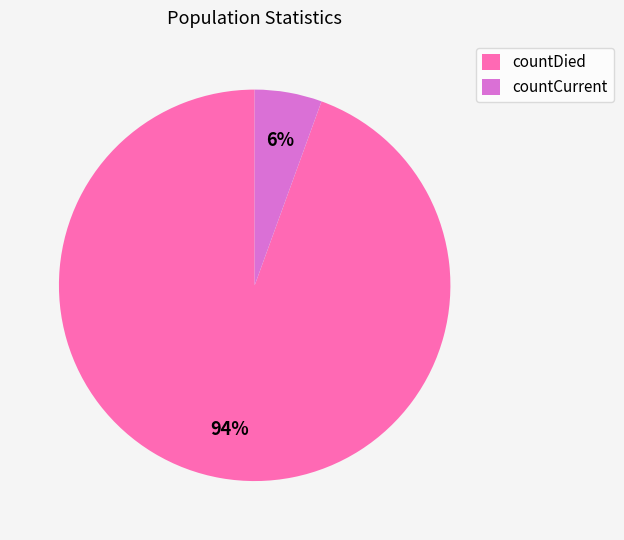

Is the sum of countDied and countCurrent greater than half?

Yes